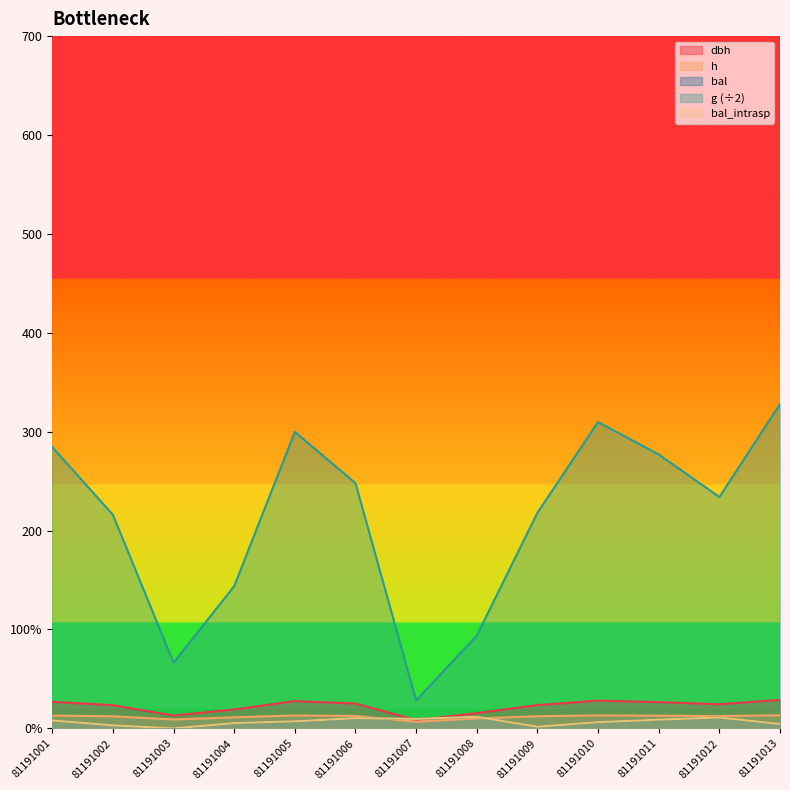

List the labels in order of dbh value, largest first.

81191013, 81191010, 81191005, 81191001, 81191011, 81191006, 81191012, 81191009, 81191002, 81191004, 81191008, 81191003, 81191007